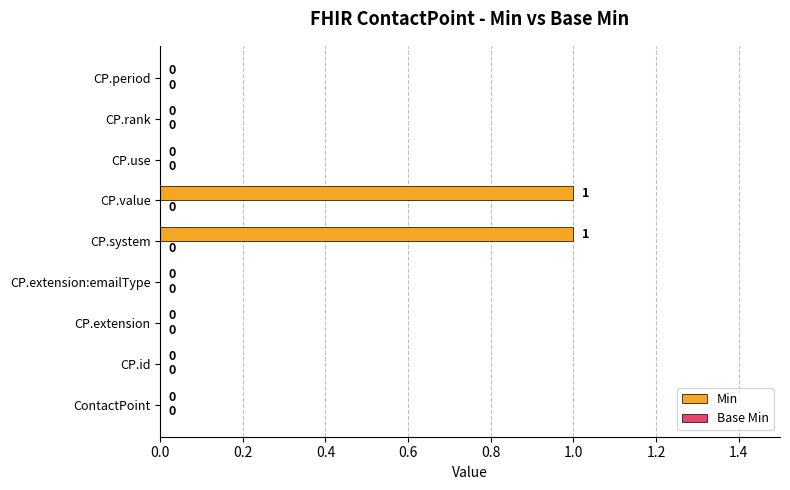

What is the change in value from CP.extension:emailType to CP.system?

+1